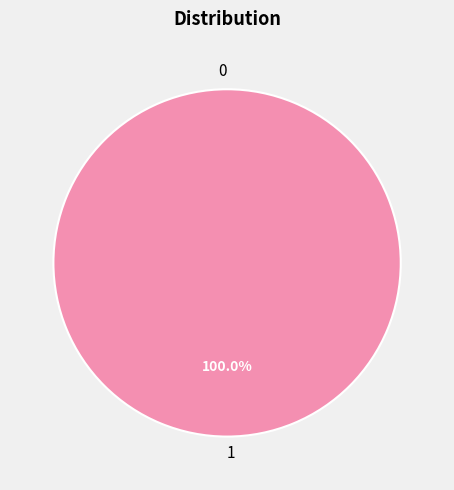

The 0 slice represents 1% of the pie. True or false?

False